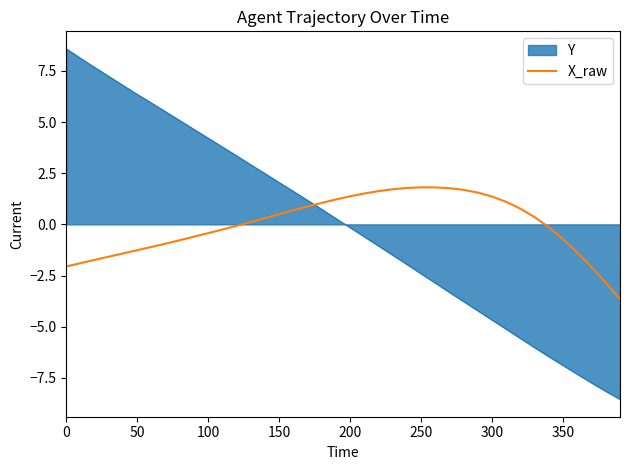

What is the minimum value shown in the chart?

-8.5